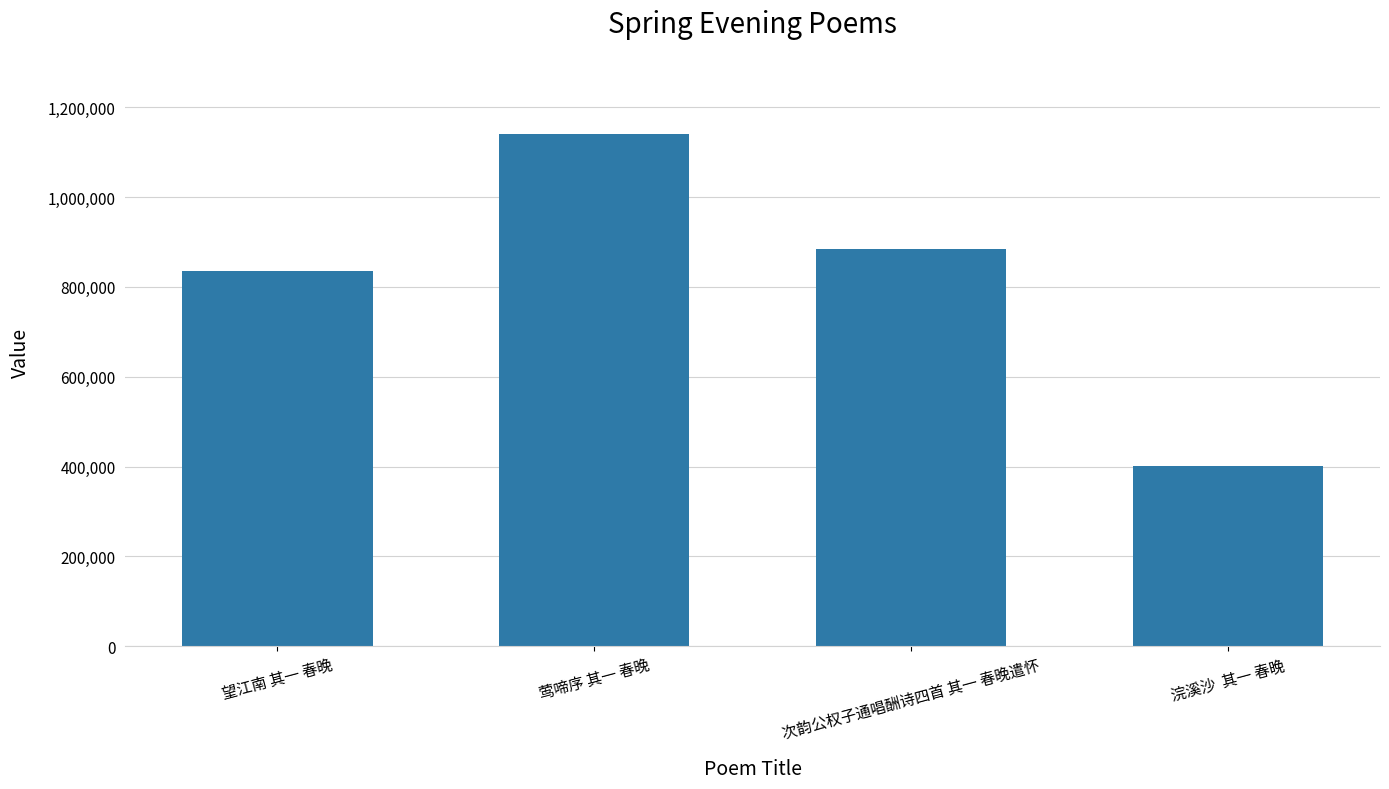

What is the average value?

815116